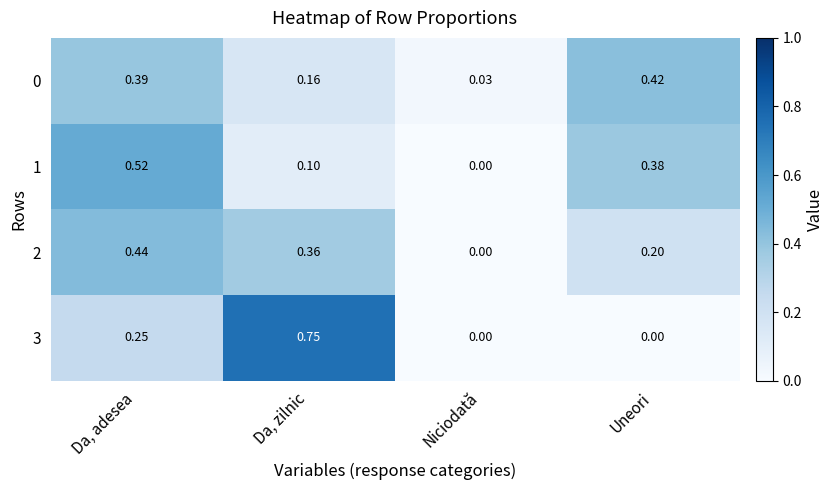

At which label does 2 reach its minimum?

Niciodată